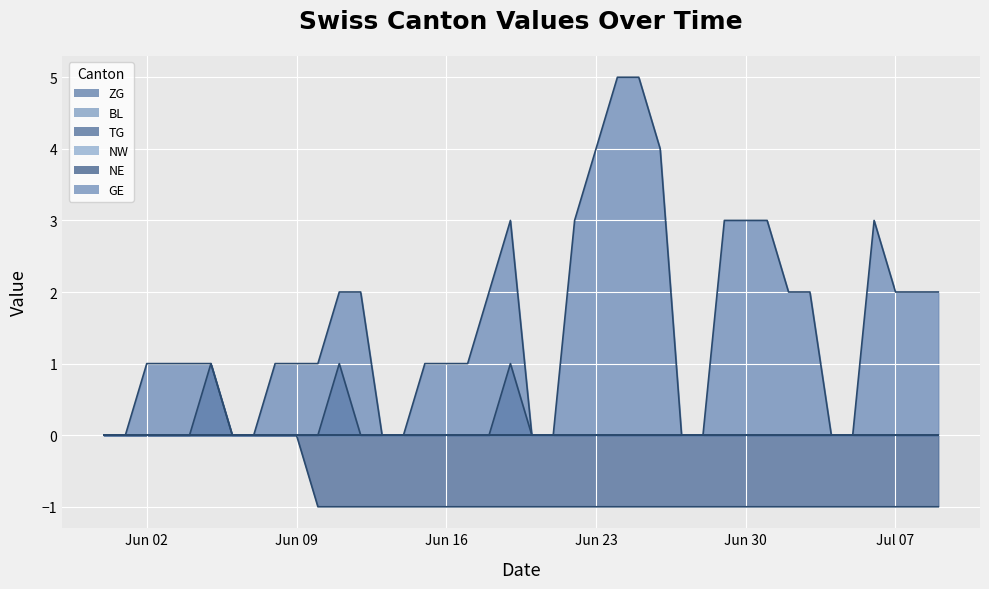

Rank the categories by TG value from highest to lowest.

2020-05-31, 2020-06-01, 2020-06-02, 2020-06-03, 2020-06-04, 2020-06-05, 2020-06-06, 2020-06-07, 2020-06-08, 2020-06-09, 2020-06-10, 2020-06-11, 2020-06-12, 2020-06-13, 2020-06-14, 2020-06-15, 2020-06-16, 2020-06-17, 2020-06-18, 2020-06-19, 2020-06-20, 2020-06-21, 2020-06-22, 2020-06-23, 2020-06-24, 2020-06-25, 2020-06-26, 2020-06-27, 2020-06-28, 2020-06-29, 2020-06-30, 2020-07-01, 2020-07-02, 2020-07-03, 2020-07-04, 2020-07-05, 2020-07-06, 2020-07-07, 2020-07-08, 2020-07-09